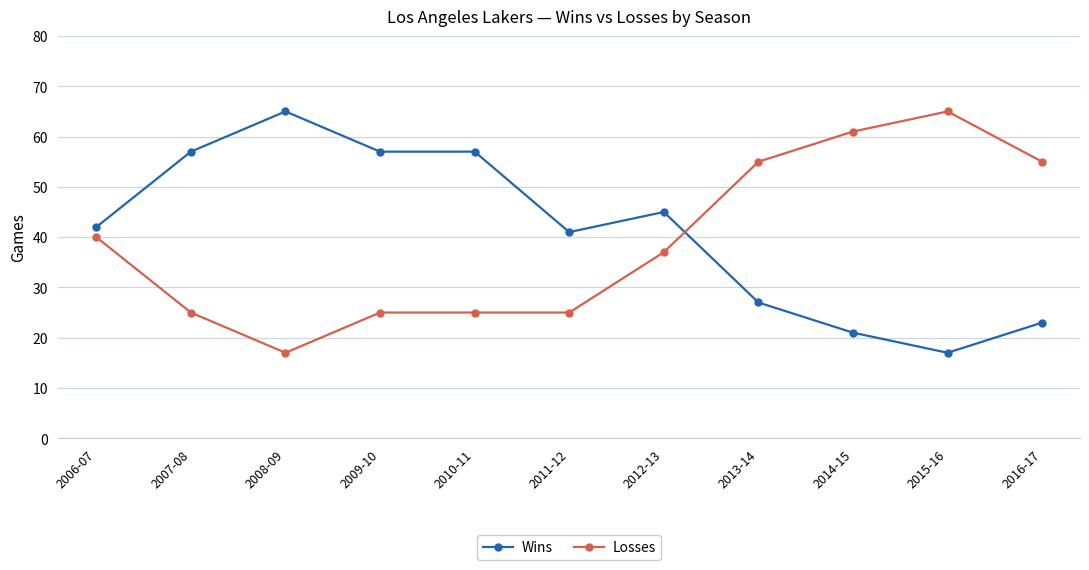

The Wins series shows 17 at 2015-16. True or false?

True